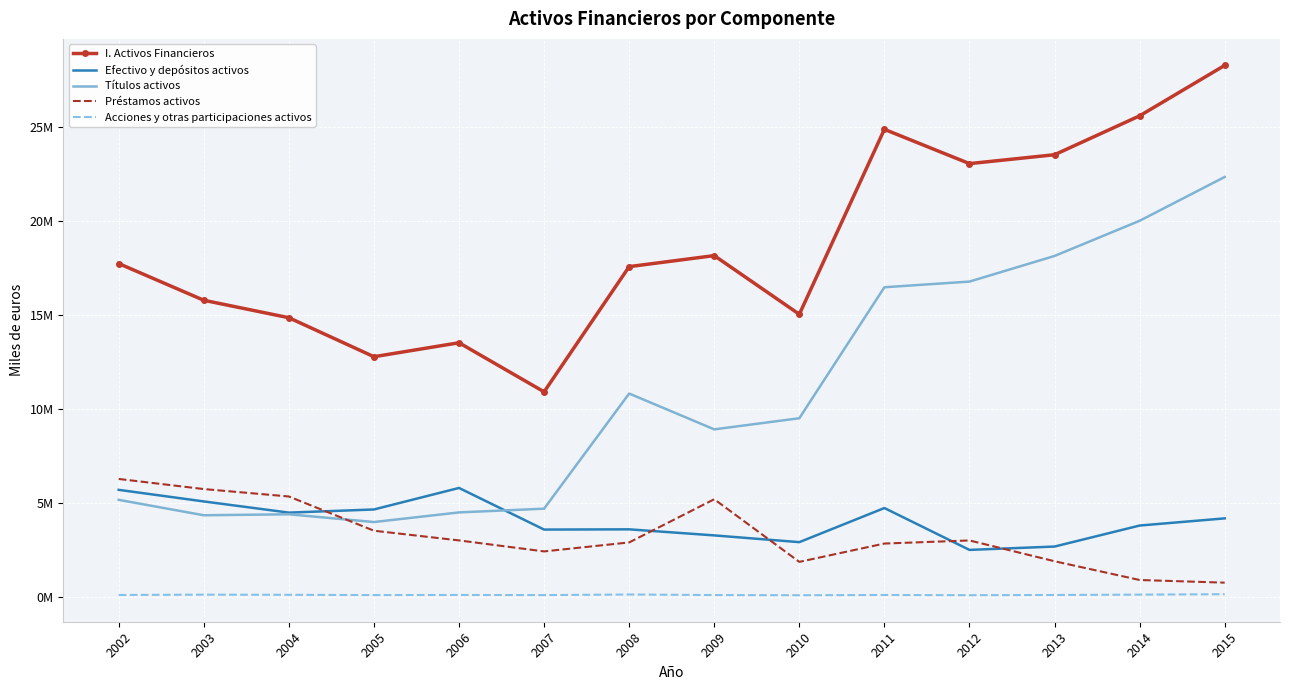

How many data points in Efectivo y depósitos activos are above 4201052?

6